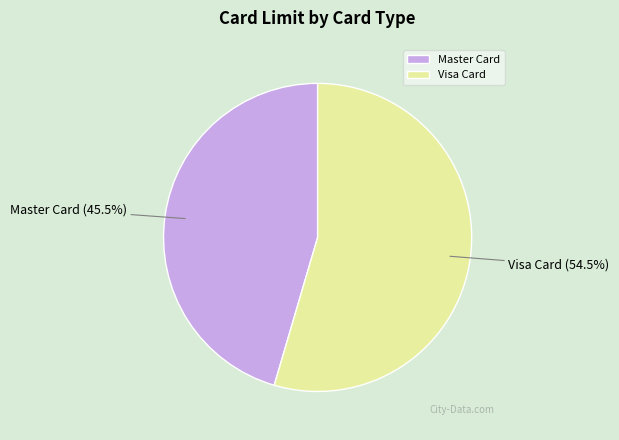

How many slices are in this pie chart?

2